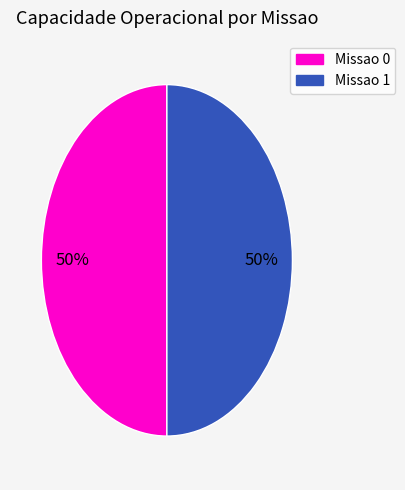

Is it true that Missao 0 is 37% of the pie?

False